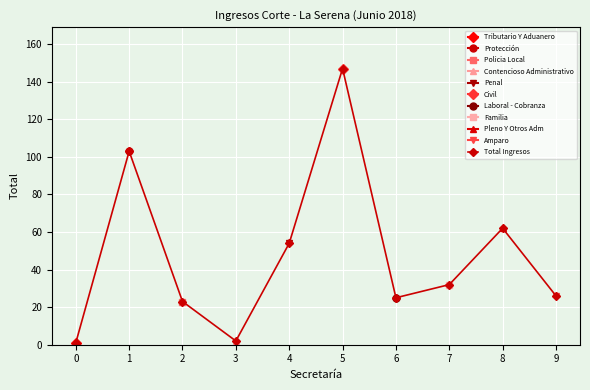

Reading left to right, transcribe all the data shown in this chart.

0=1	1=103	2=23	3=2	4=54	5=147	6=25	7=32	8=62	9=26